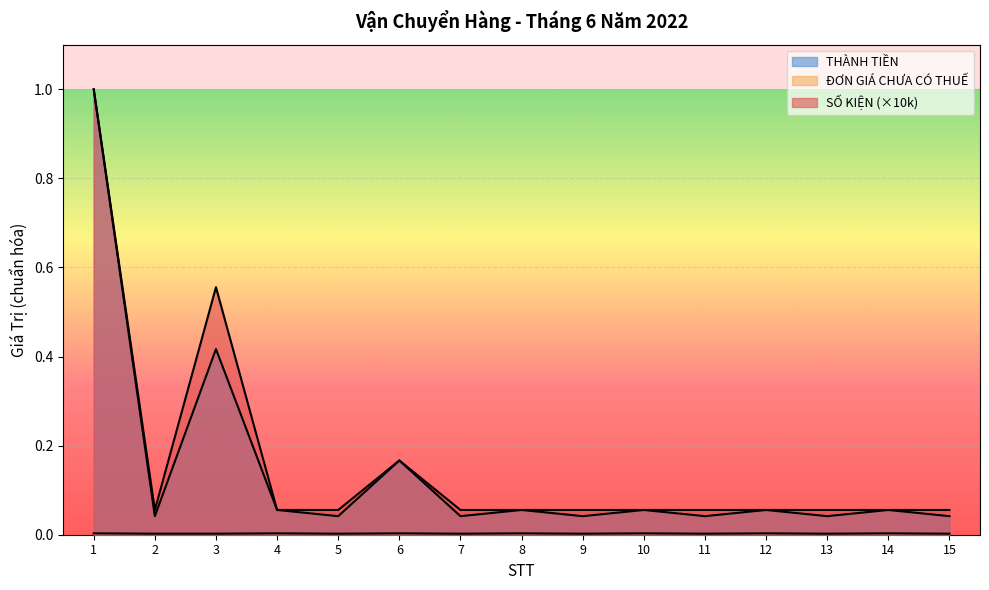

What are all the series names shown in the legend?

SỐ KIỆN, ĐƠN GIÁ CHƯA CÓ THUẾ, THÀNH TIỀN